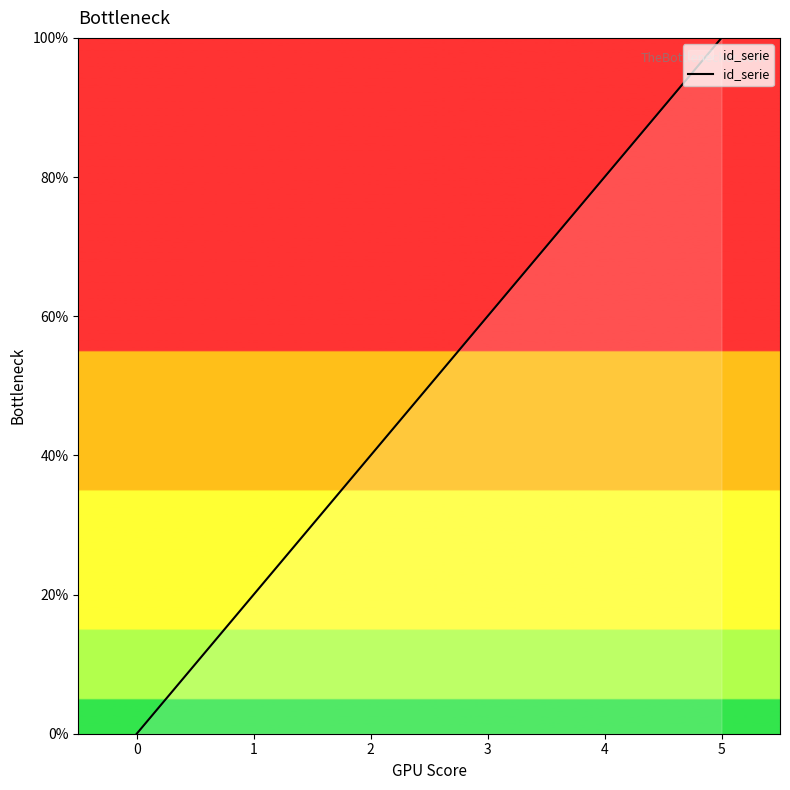

The chart shows a value of 24 at 2. True or false?

False